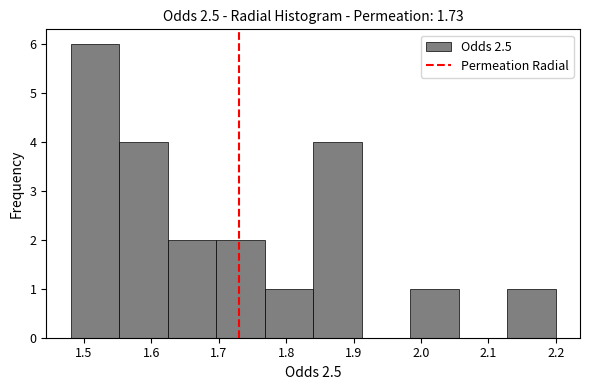

What is the height of the bar covering 1.840 to 1.912 on the x-axis? Neither the bar edges nor the heights are printed on the chart, so give them approximately, as read against the axes.

4